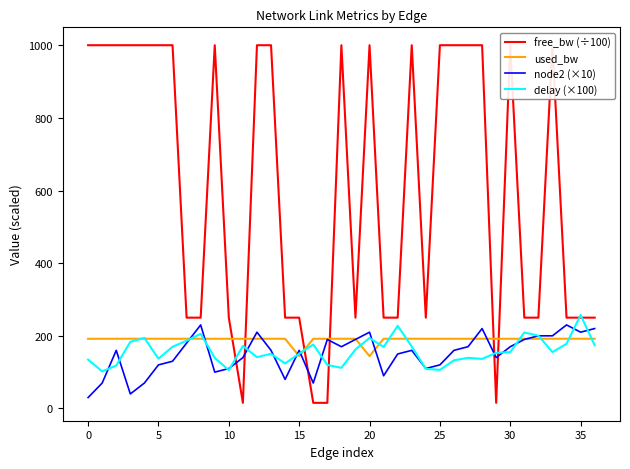

What is the average value of the node2 (×10) series?

150.3